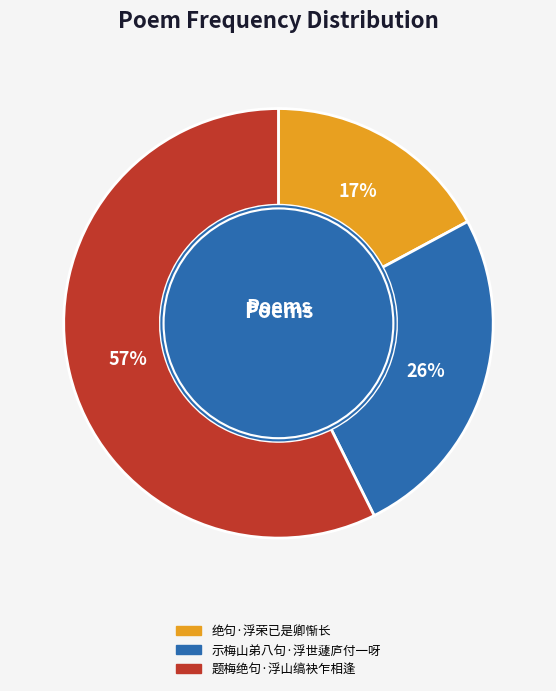

Do 绝句·浮荣已是卿惭长 and 示梅山弟八句·浮世蘧庐付一呀 together represent more than half of the pie?

No